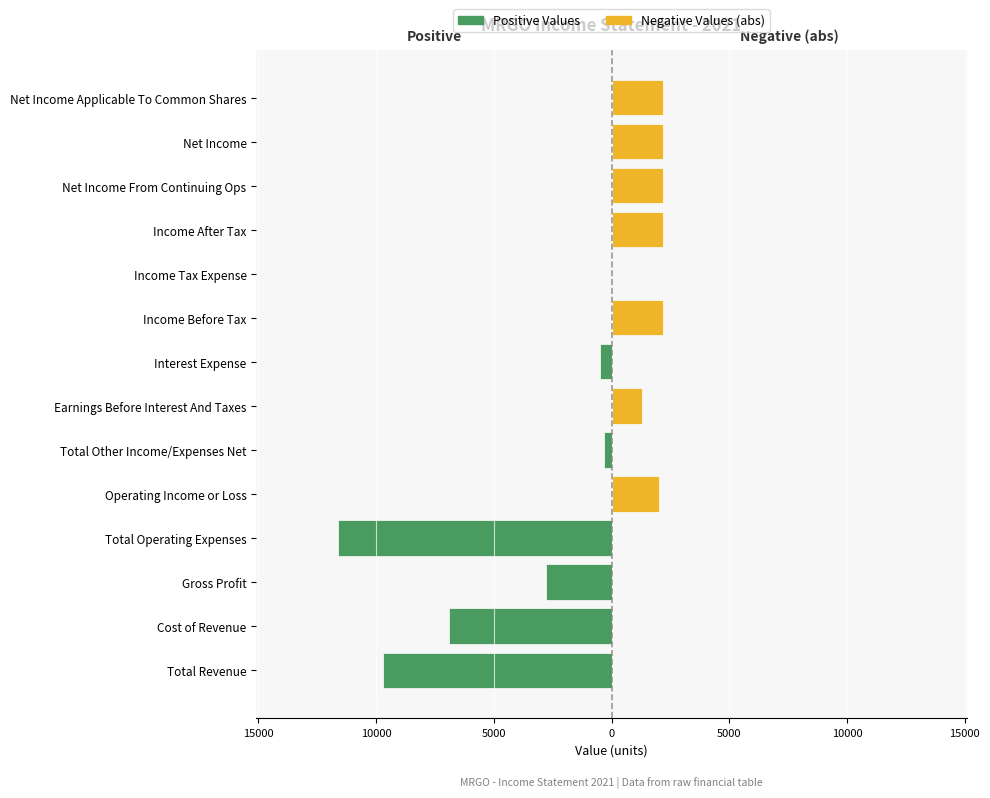

The Negative Values (abs) series shows 0 at Total Other Income/Expenses Net. True or false?

True